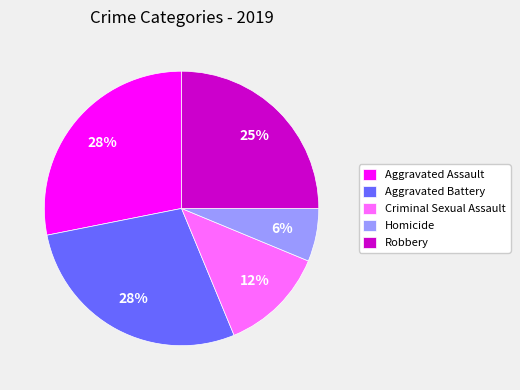

Which slice is the smallest?

Homicide